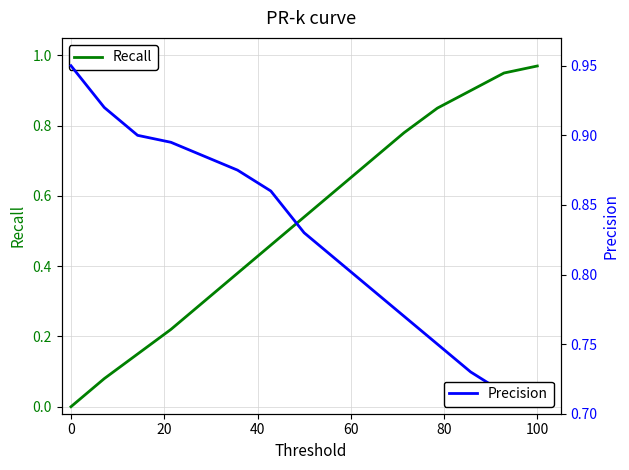

The Recall series shows -0.4 at 0. True or false?

False